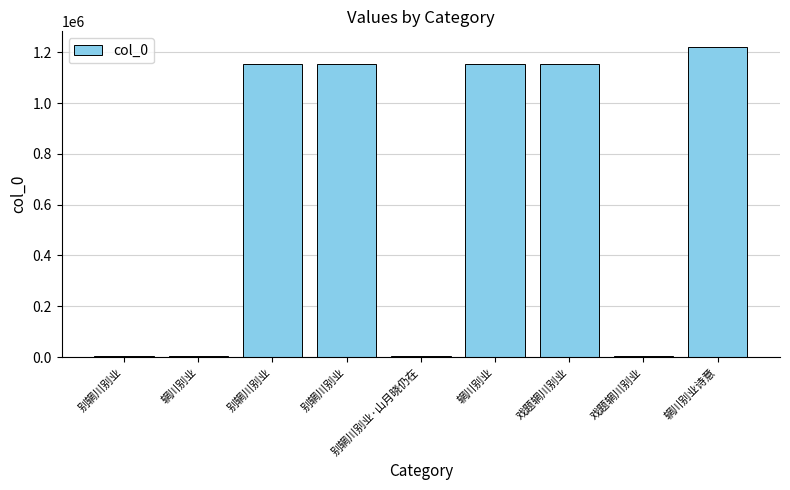

How many distinct data groups are displayed?

1